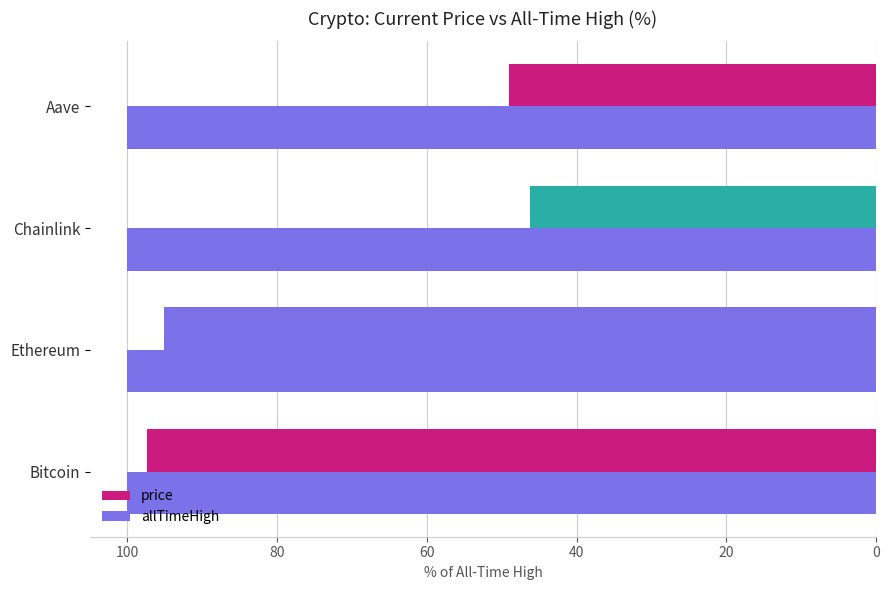

How many series are shown in this chart?

2